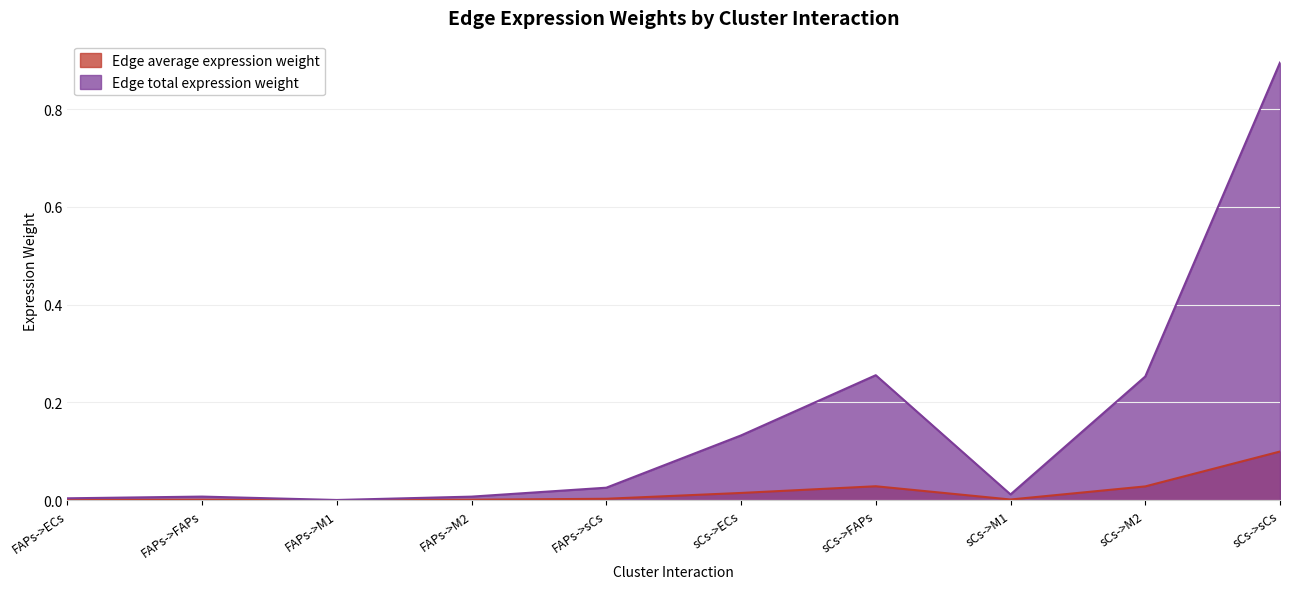

Rank the series by their average value, from highest to lowest.

Edge total expression weight, Edge average expression weight